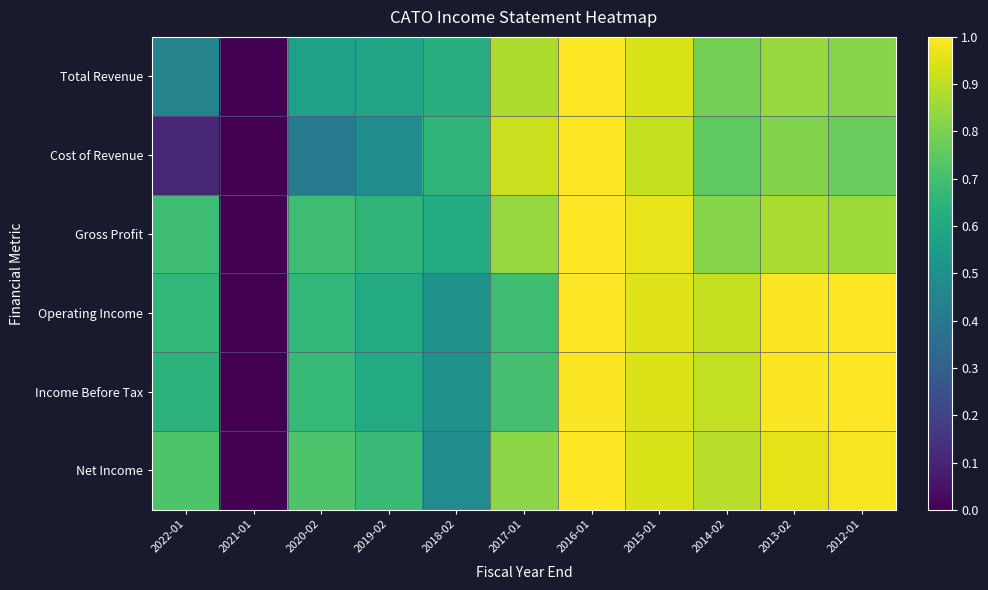

What is the spread (max minus min) of values at 2012-01?

0.2